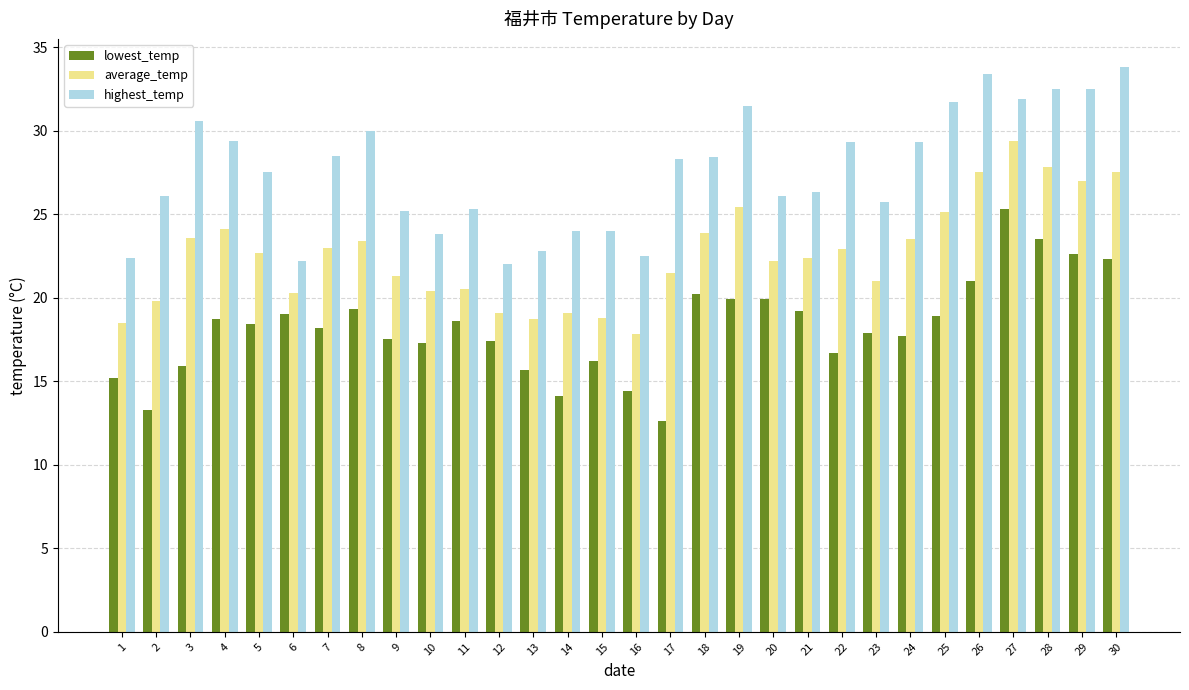

How many values in the highest_temp series exceed 28?

15